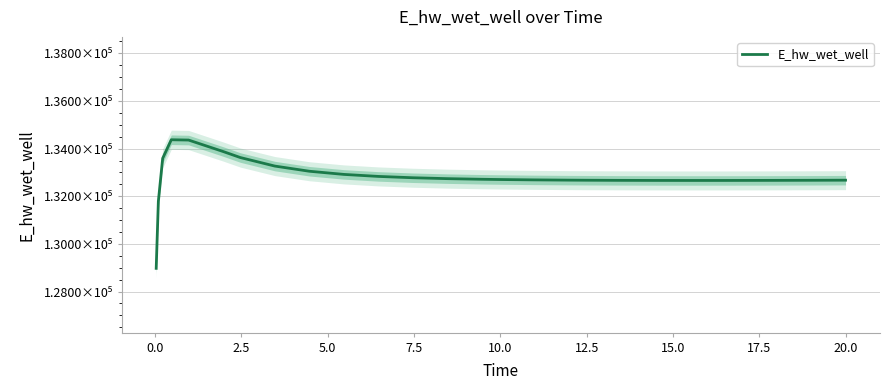

What is the value of the 13th point from the left?

132740.2